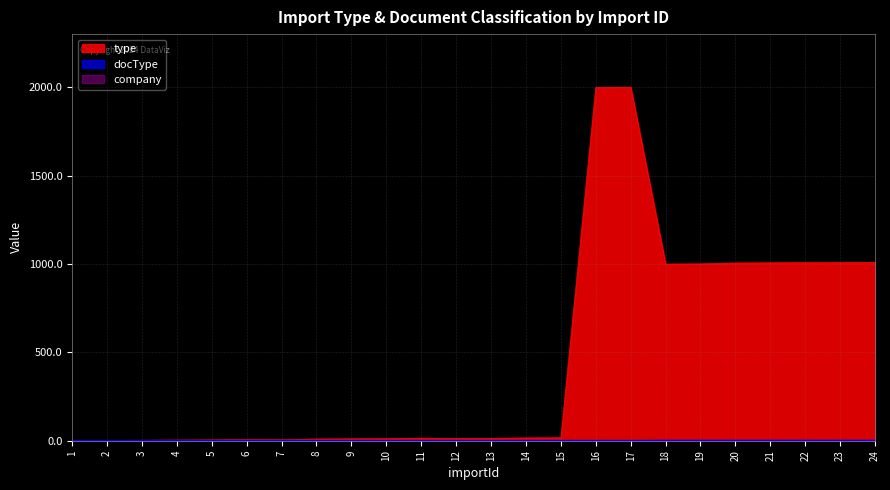

True or false: docType and type cross at least once.

False